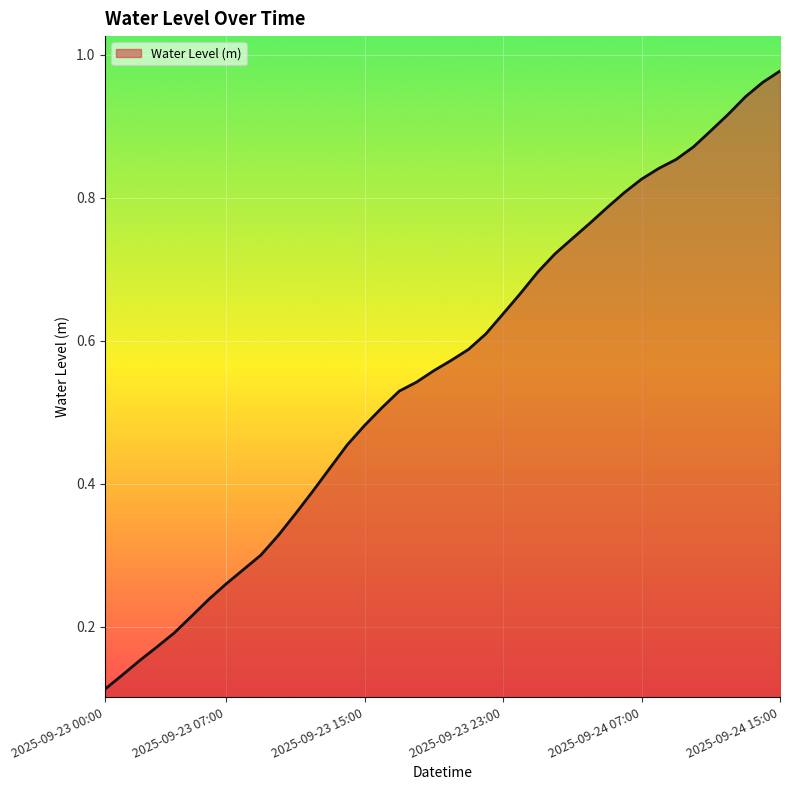

How many lines are shown in the chart?

1